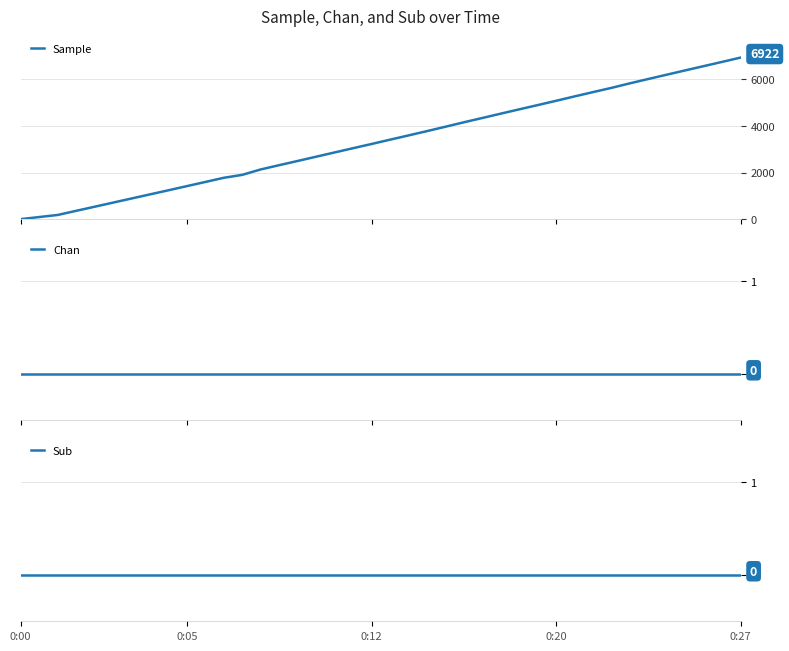

Reading left to right, list all the values displayed in this chart.

Sample: 10	99	188	364	540	716	892	1068	1244	1422	1600	1778	1904	2136	2318	2498	2680	2862	3044	3224	3408	3590	3774	3962	4152	4336	4522	4706	4888	5072	5260	5444	5626	5820	6006	6190	6374	6556	6738	6922
Chan: 0	0	0	0	0	0	0	0	0	0	0	0	0	0	0	0	0	0	0	0	0	0	0	0	0	0	0	0	0	0	0	0	0	0	0	0	0	0	0	0
Sub: 0	0	0	0	0	0	0	0	0	0	0	0	0	0	0	0	0	0	0	0	0	0	0	0	0	0	0	0	0	0	0	0	0	0	0	0	0	0	0	0